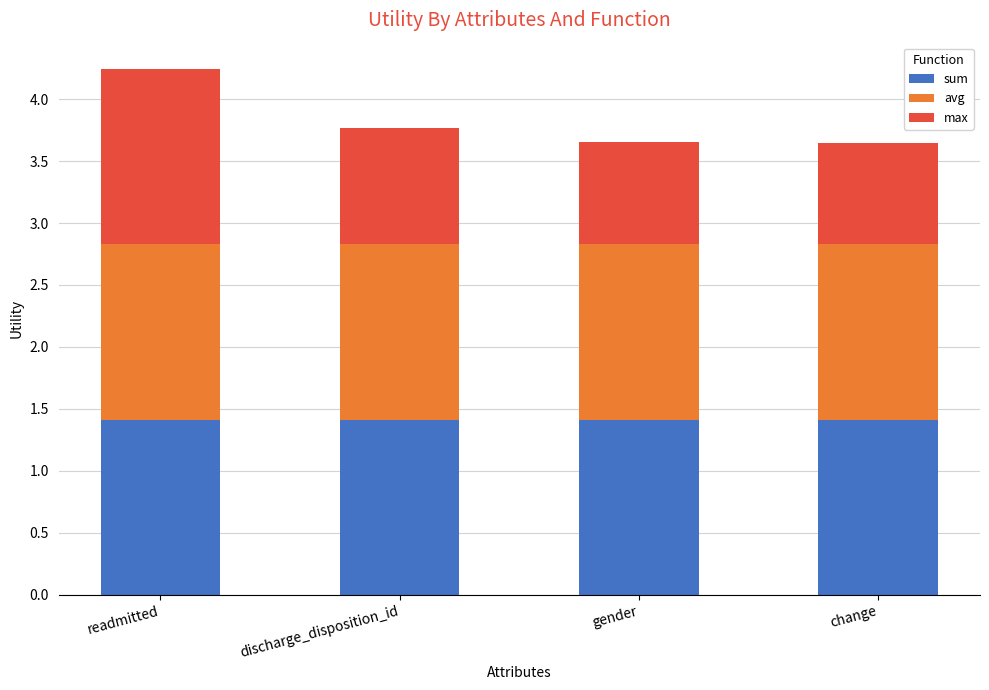

True or false: sum has a value of 1.4 at gender.

True